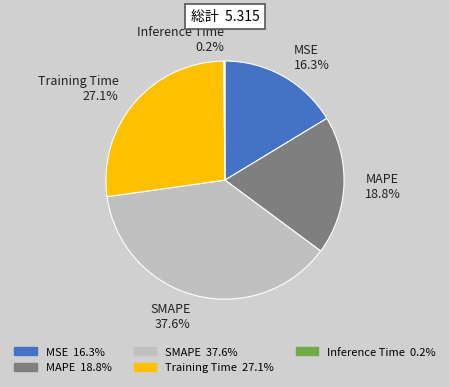

Does SMAPE 37.6% represent more than half of the total?

No